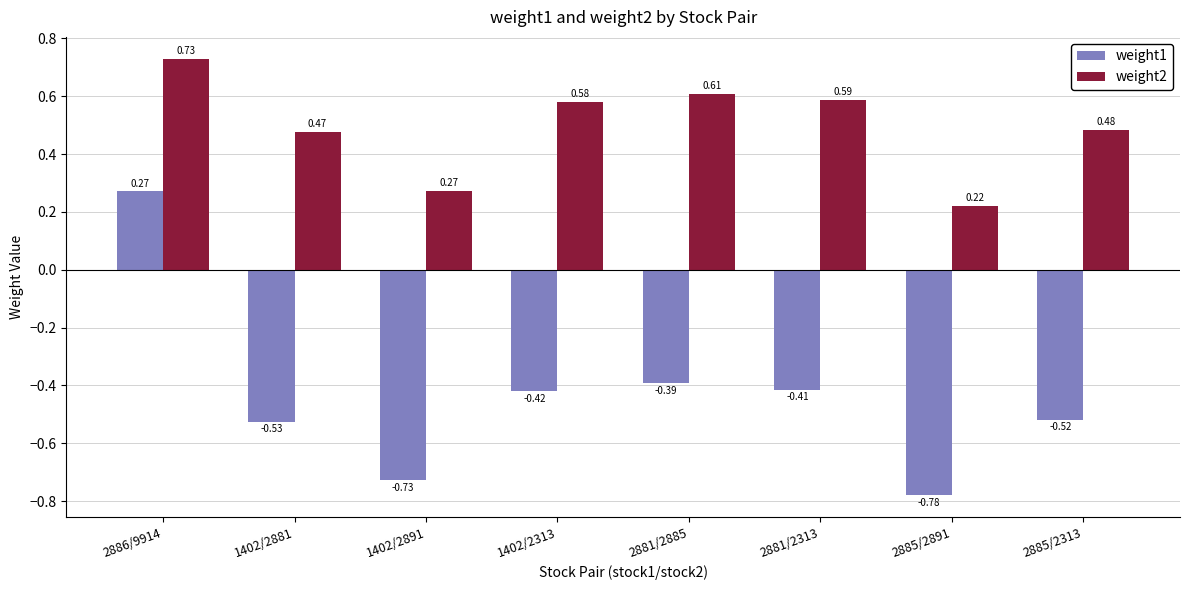

How many weight1 values are between 0 and 1?

1